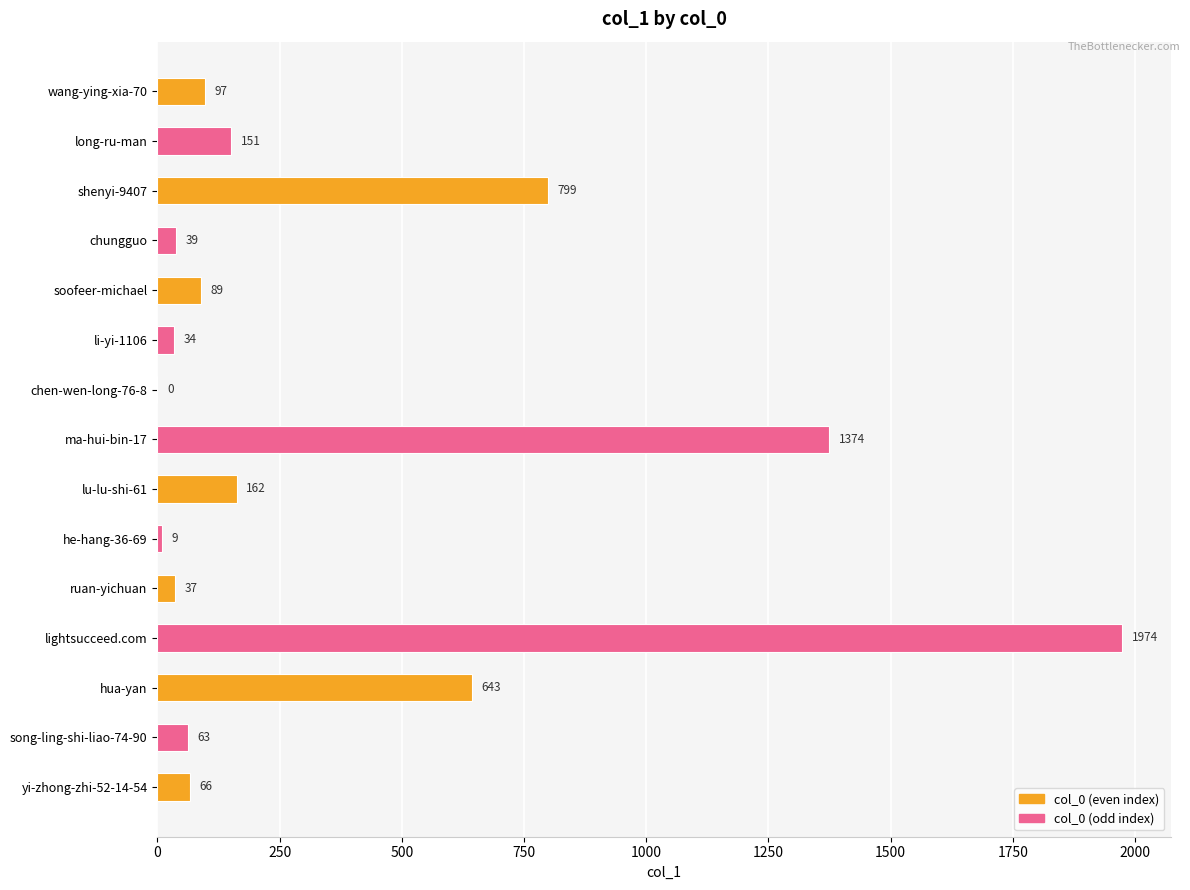

The value at ma-hui-bin-17 is 957. True or false?

False